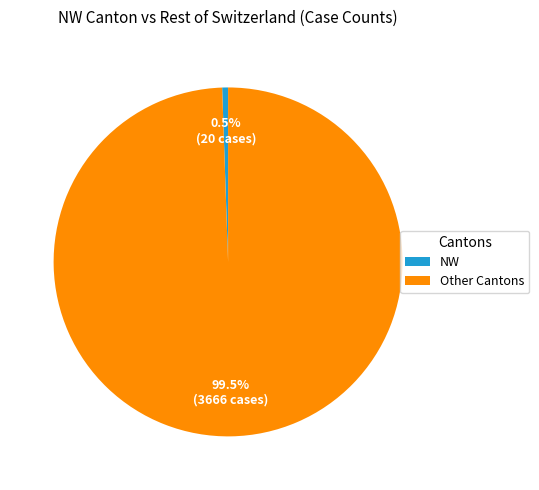

Between NW and Other Cantons, which is larger?

Other Cantons